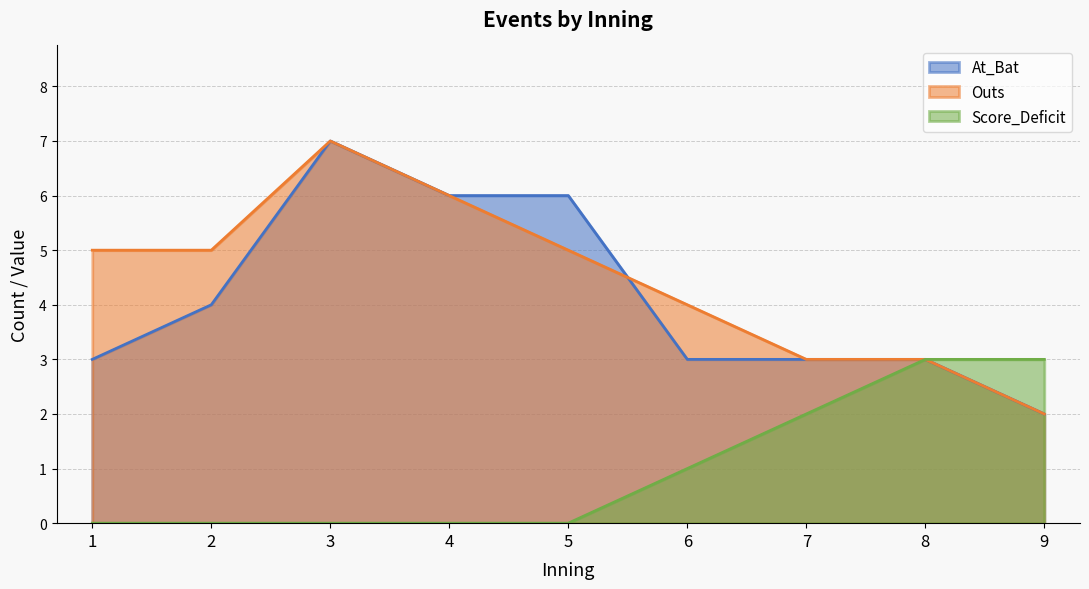

What is the maximum value shown in the chart?

7